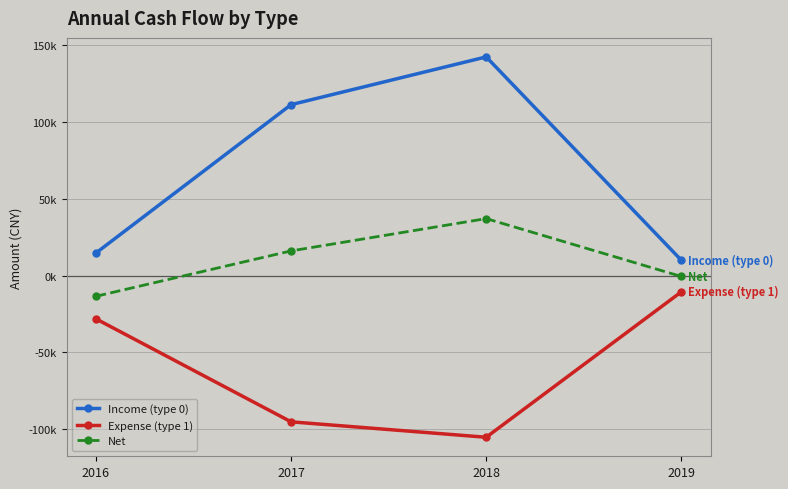

List the labels in order of Income (type 0) value, smallest first.

2019, 2016, 2017, 2018